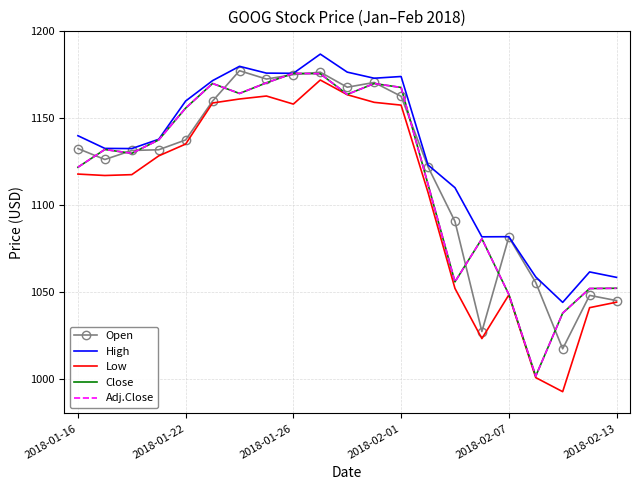

True or false: Low has more than 1 points higher than both neighbors.

True